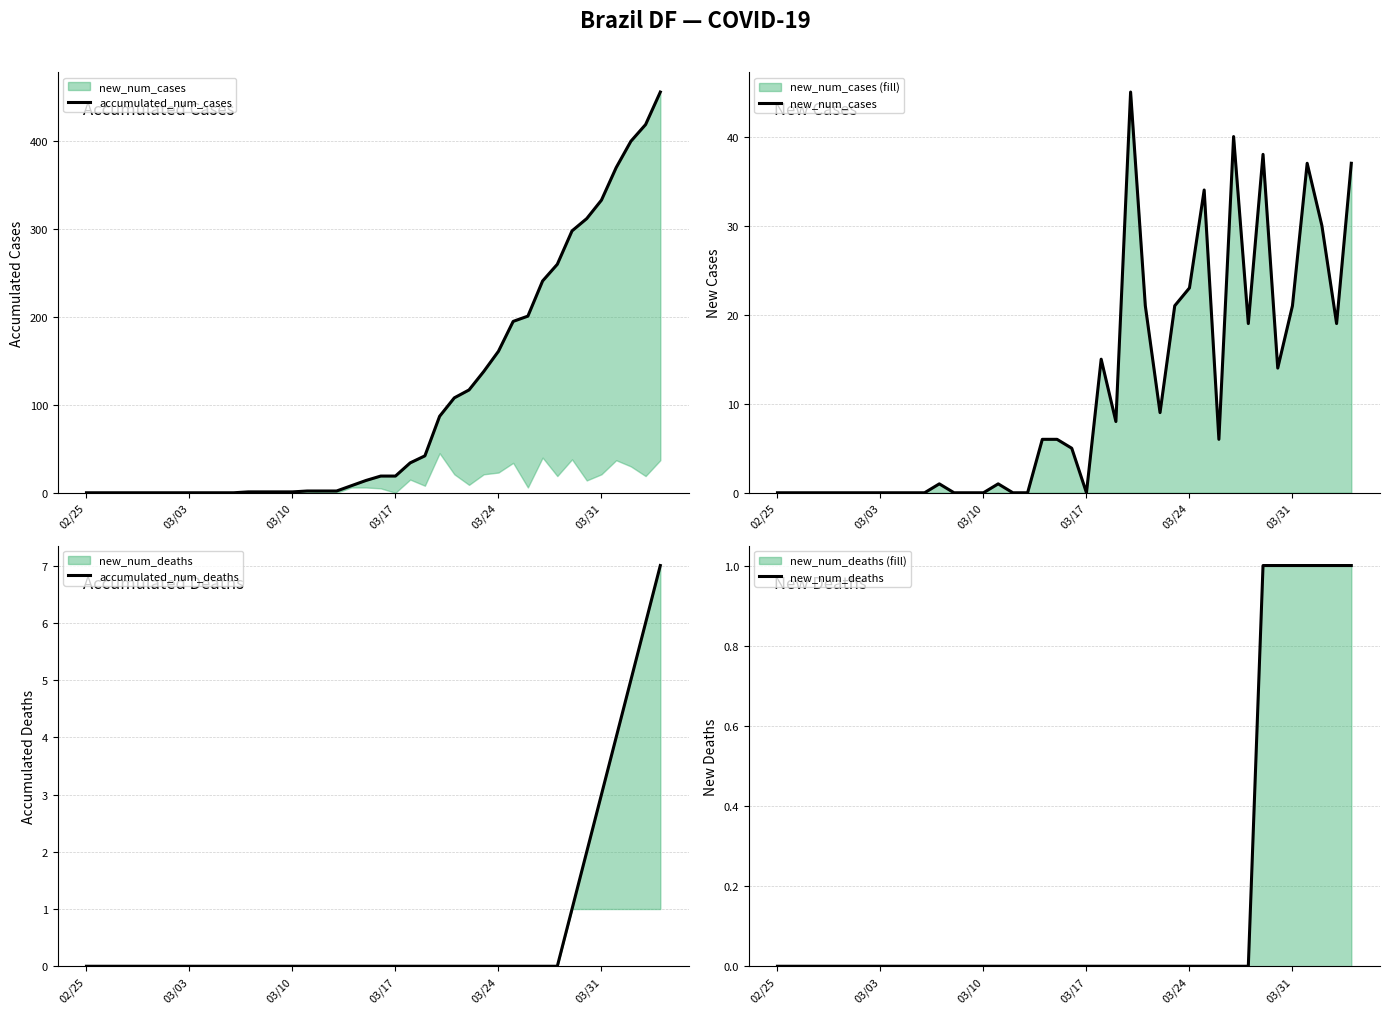

What are all the series names shown in the legend?

accumulated_num_cases, new_num_cases, accumulated_num_deaths, new_num_deaths